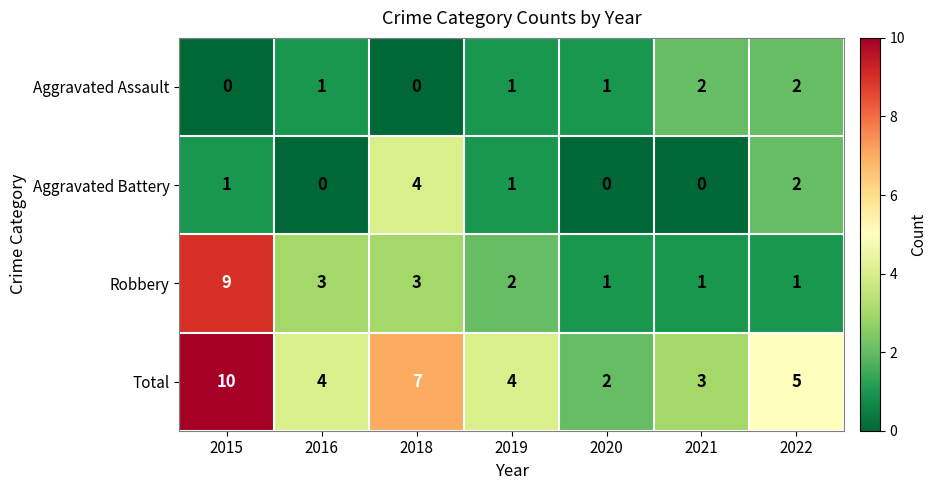

What is the total value across all series at 2022?

10